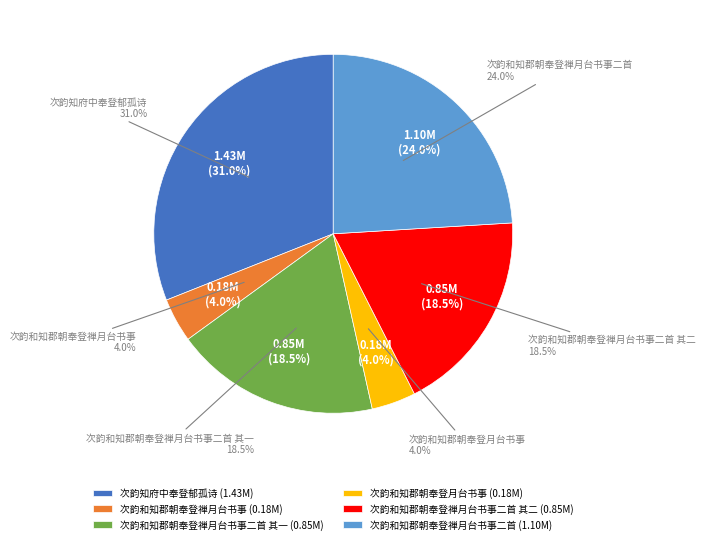

What percentage is the 次韵和知郡朝奉登月台书事 slice, to the nearest percent?

4%